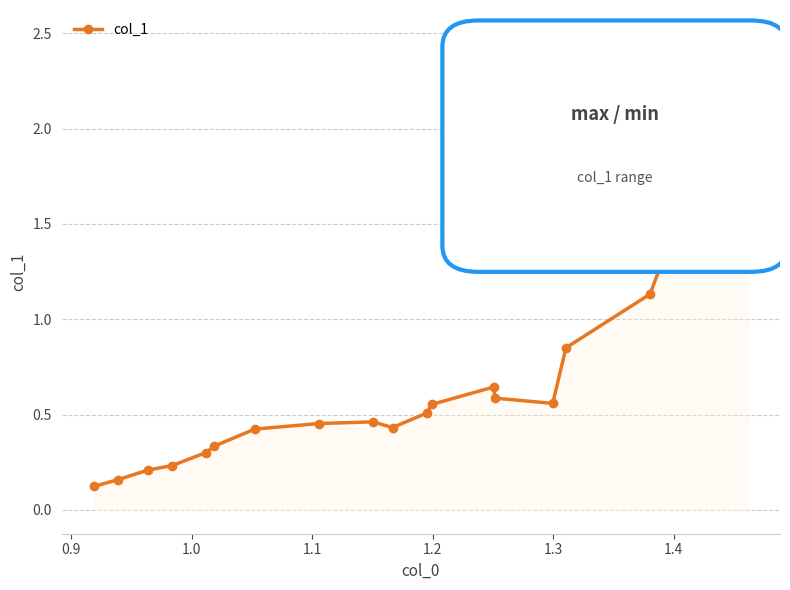

What is the maximum value shown in the chart?

2.5